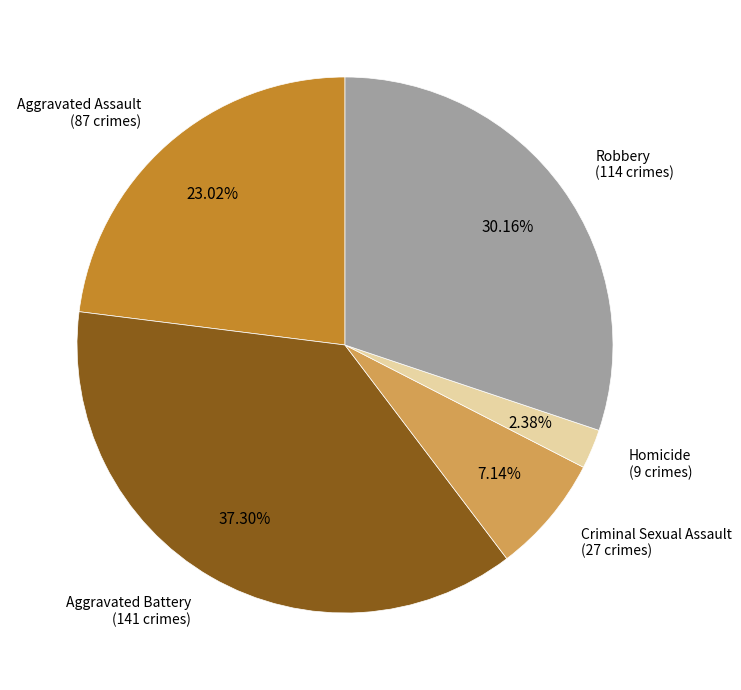

Is there a majority slice in this chart?

No